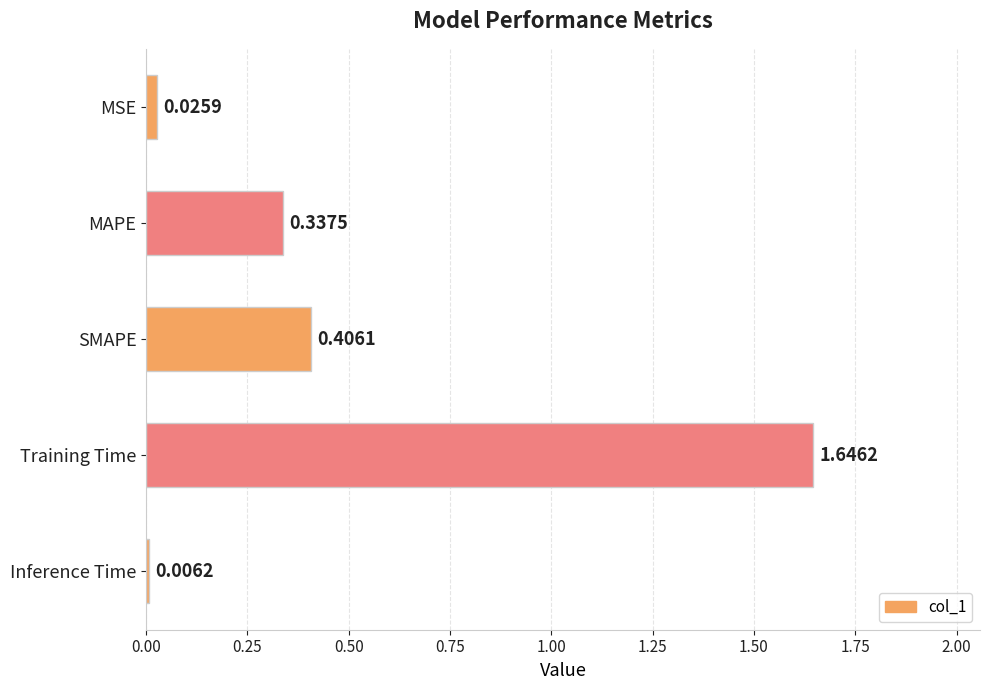

At which category does the chart reach its peak across all series?

Training Time